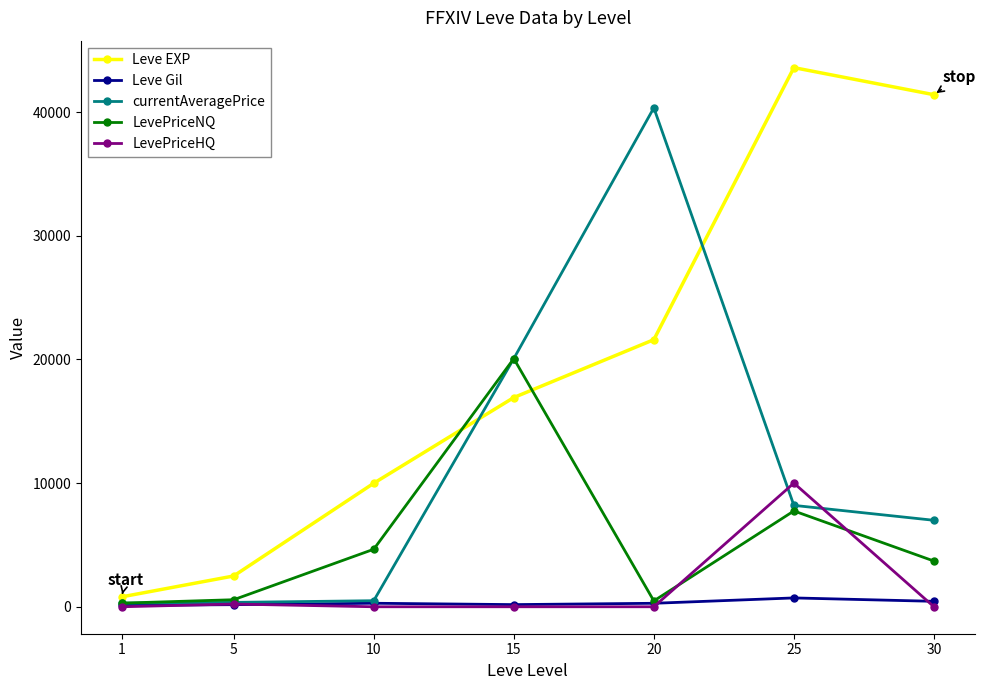

Rank the series by their maximum value, from highest to lowest.

Leve EXP, currentAveragePrice, LevePriceNQ, LevePriceHQ, Leve Gil